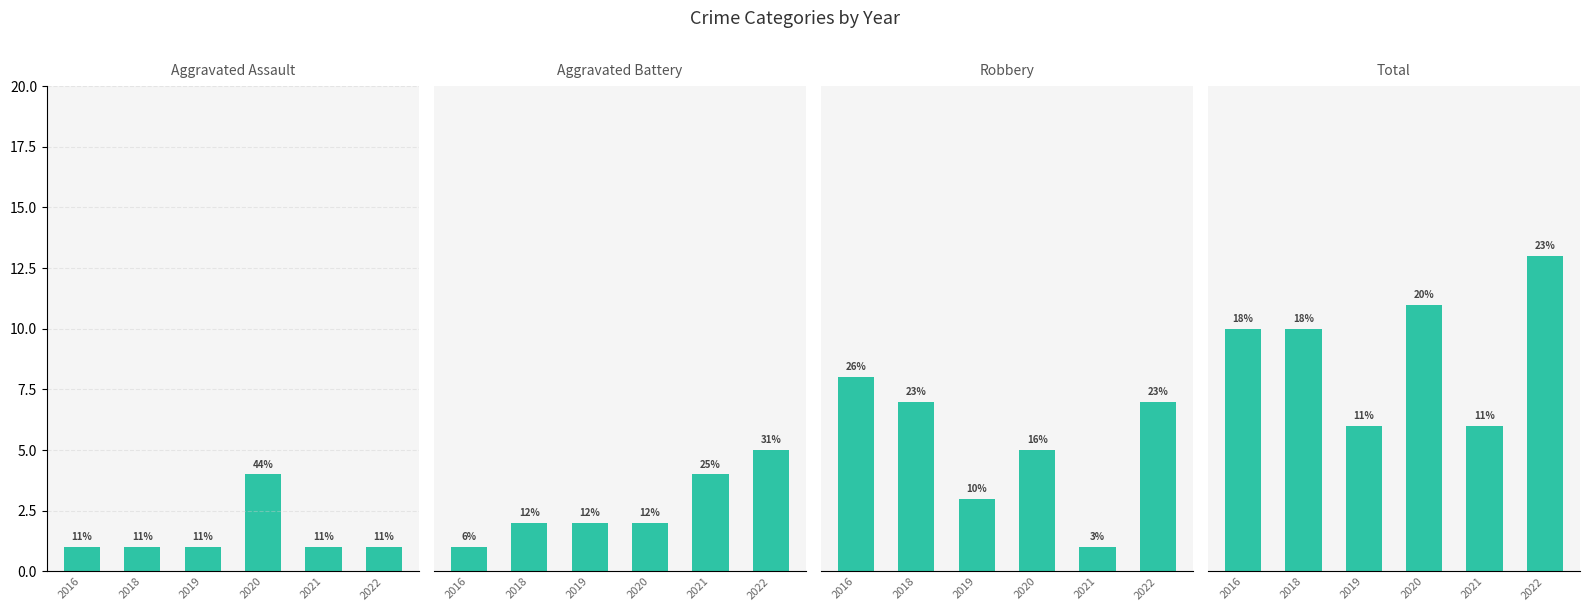

At which label is Total closest to 9?

2016